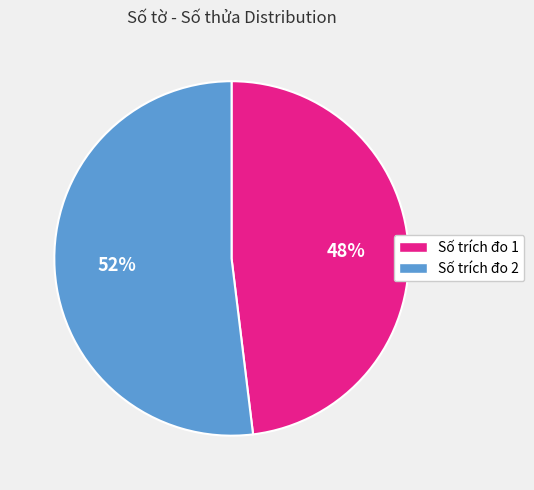

Combined, do Số trích đo 2 and Số trích đo 1 account for over 50%?

Yes